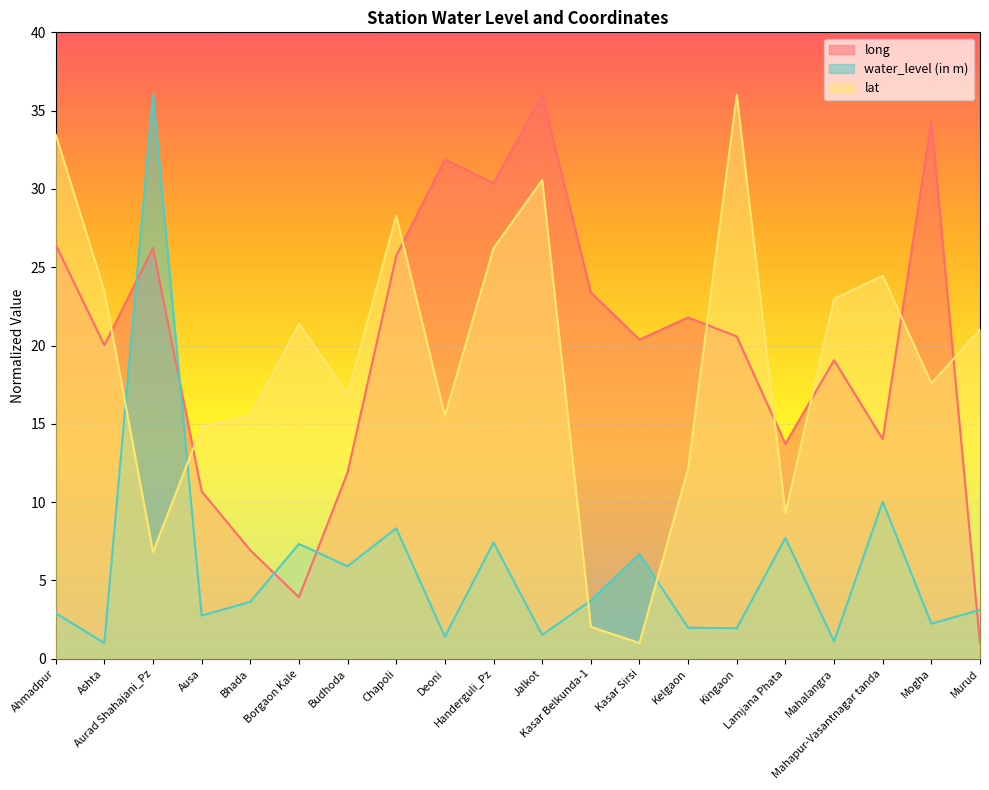

Is the value of water_level (in m) at Mogha greater than the value of long at Deoni?

No